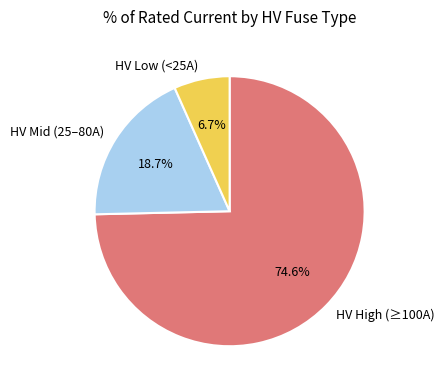

Do HV High (≥100A) and HV Mid (25–80A) together represent more than half of the pie?

Yes